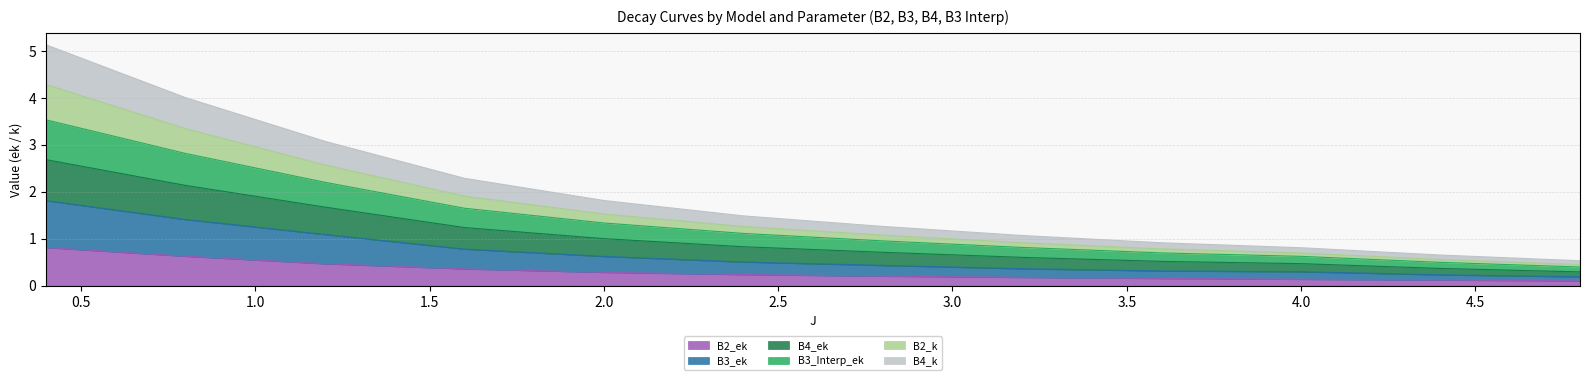

What is the minimum value for B2_ek?

0.1